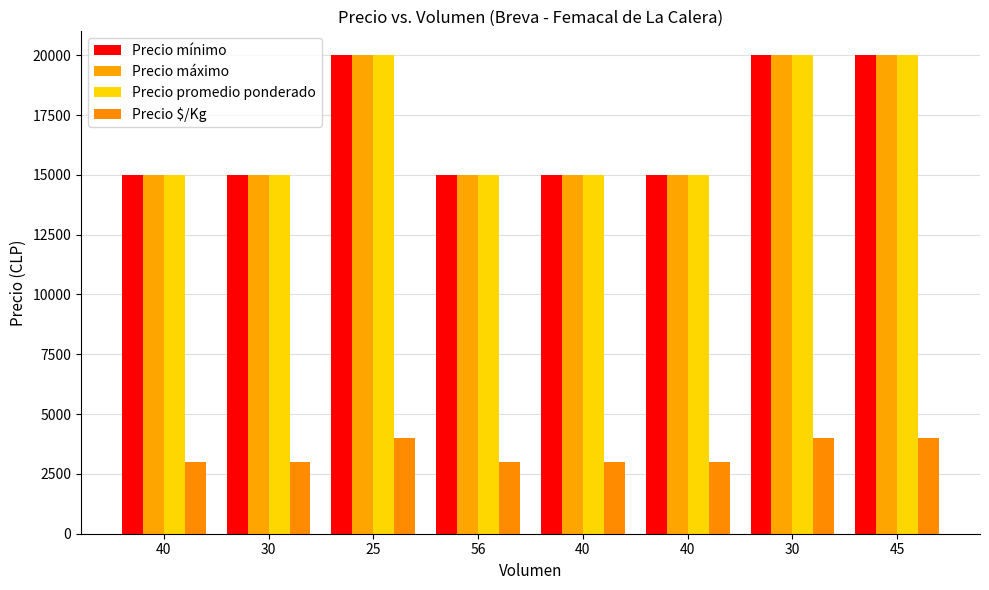

Reading right to left, what are all the values shown in this chart?

Precio mínimo: 20000	20000	15000	15000	15000	20000	15000	15000
Precio máximo: 20000	20000	15000	15000	15000	20000	15000	15000
Precio promedio ponderado: 20000	20000	15000	15000	15000	20000	15000	15000
Precio $/Kg: 4000	4000	3000	3000	3000	4000	3000	3000